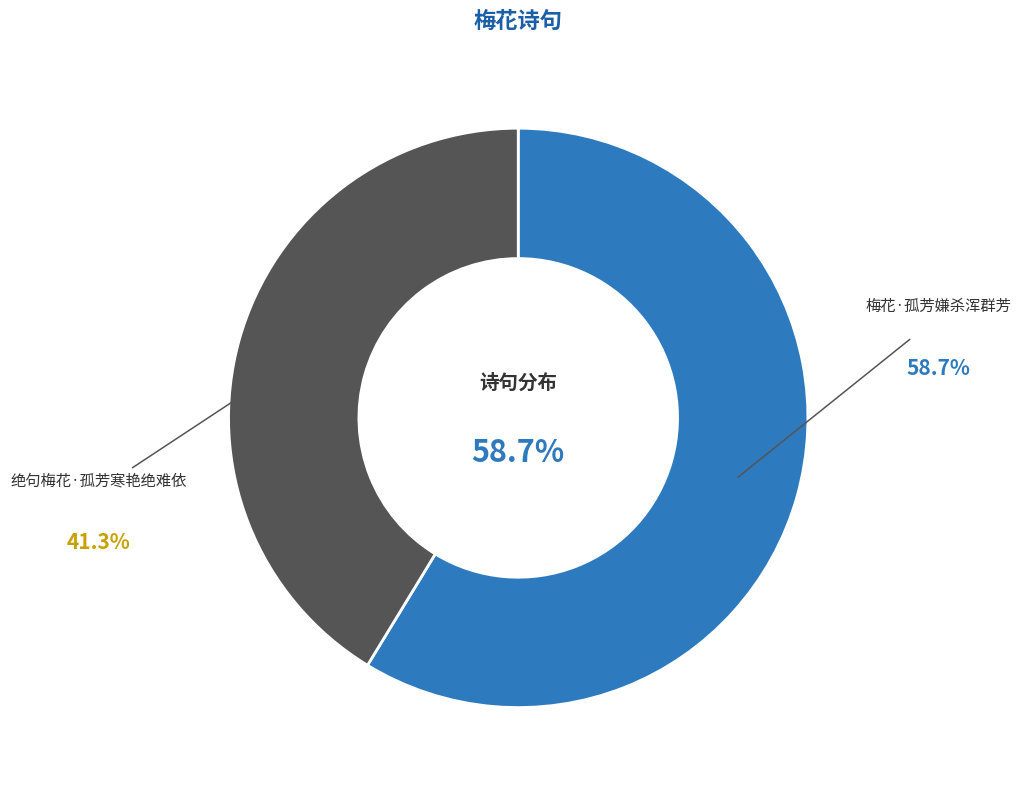

Is there a majority slice in this chart?

Yes